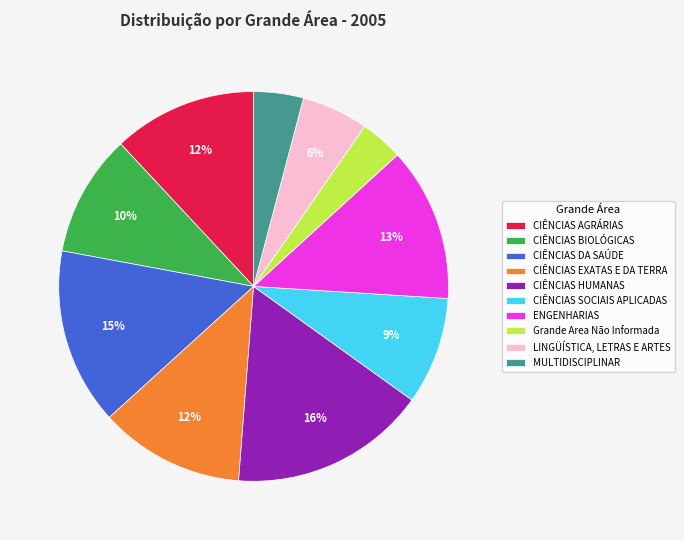

Is the sum of MULTIDISCIPLINAR and LINGÜÍSTICA, LETRAS E ARTES greater than half?

No